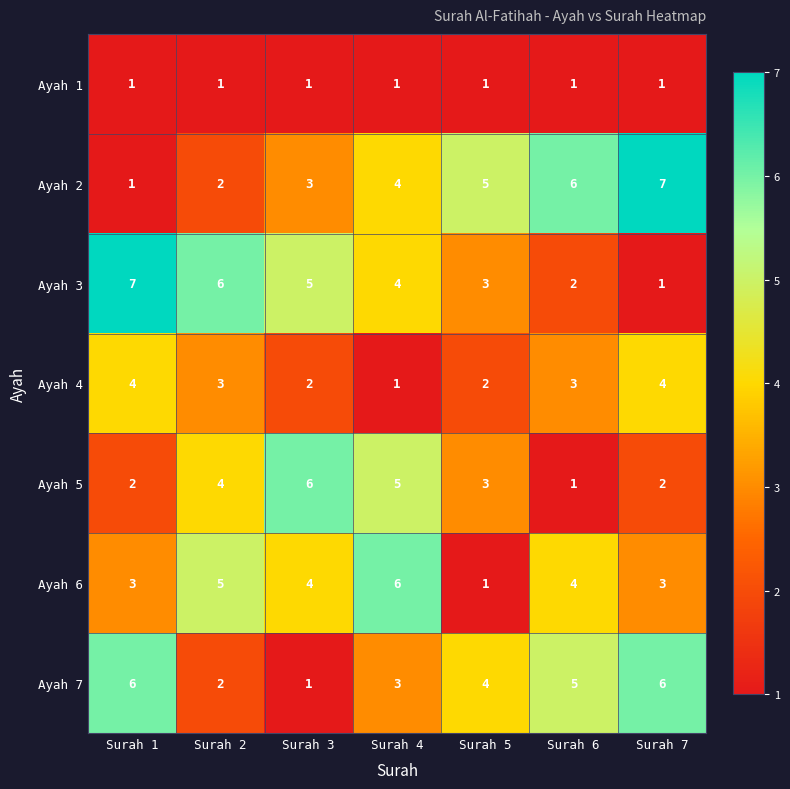

What is the maximum value shown in the chart?

7